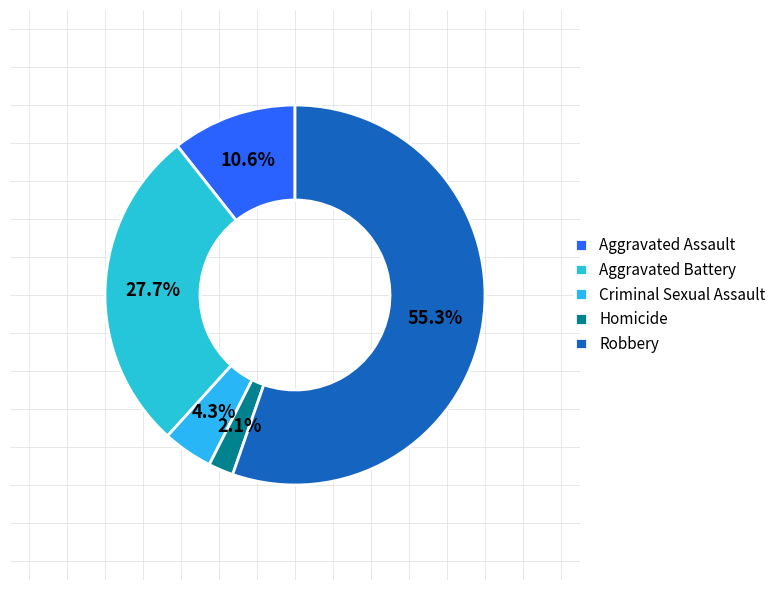

To the nearest percent, what percentage of the pie is Aggravated Assault?

11%